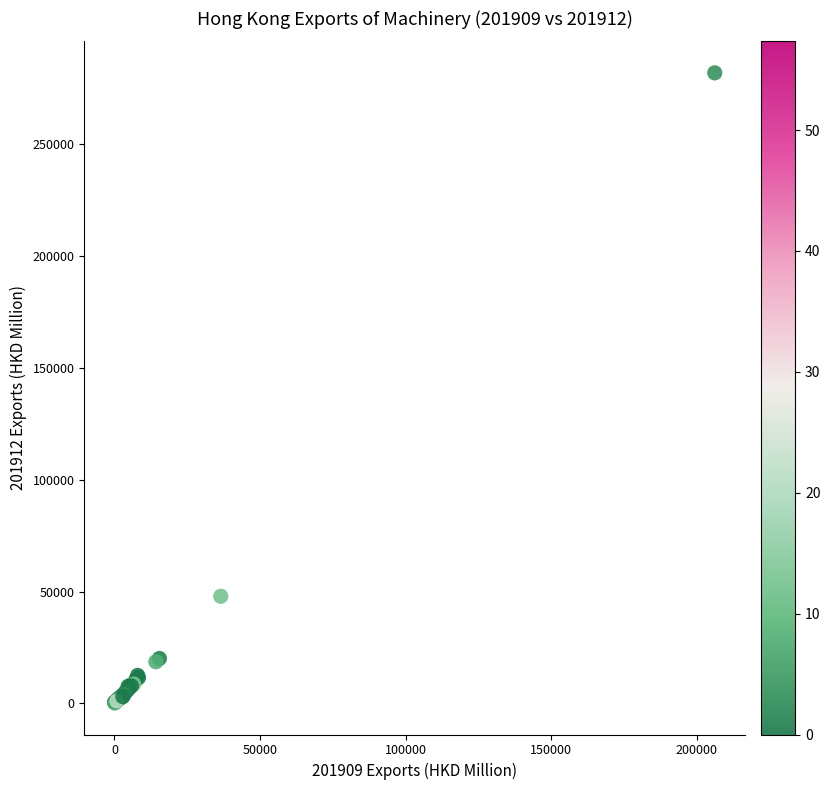

What Y value in the scatter plot is closest to 141068?

47902.1